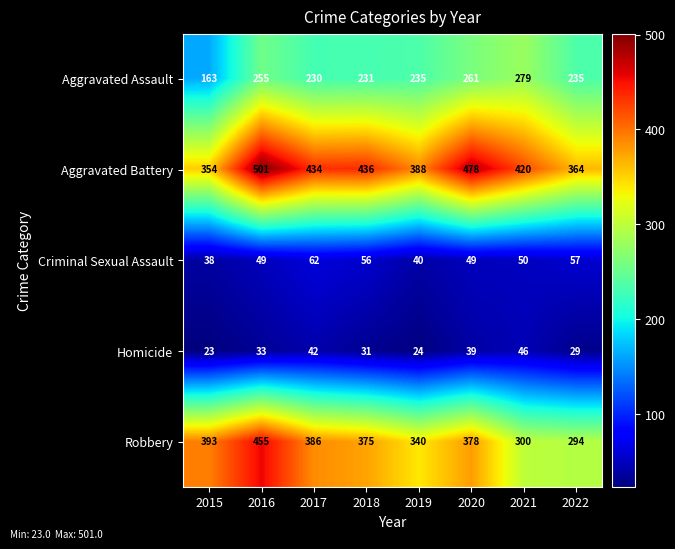

Which series has the largest total across all categories?

Aggravated Battery